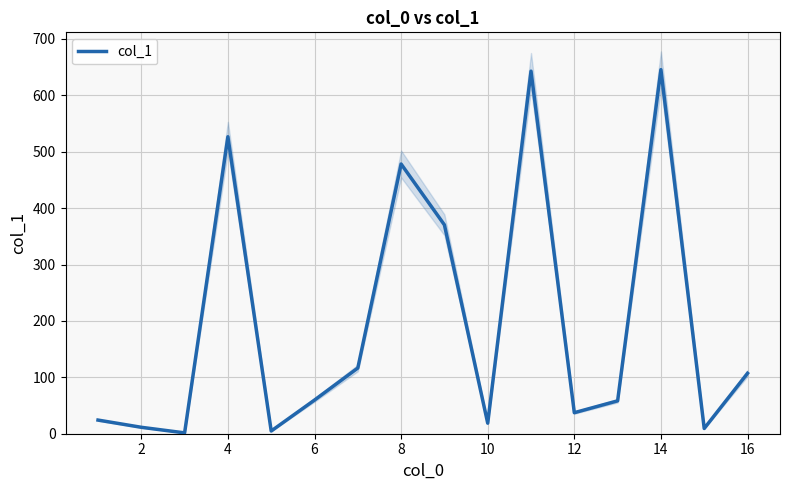

How many interior local peaks (higher than both neighbors) does the data have?

4